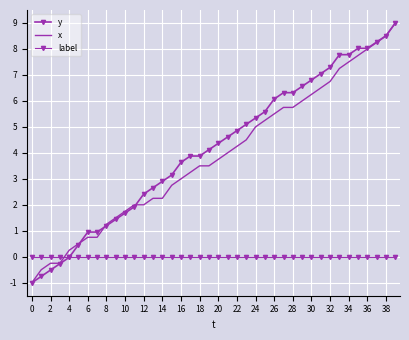

Which series ends up on top after the final intersection of x and label?

x